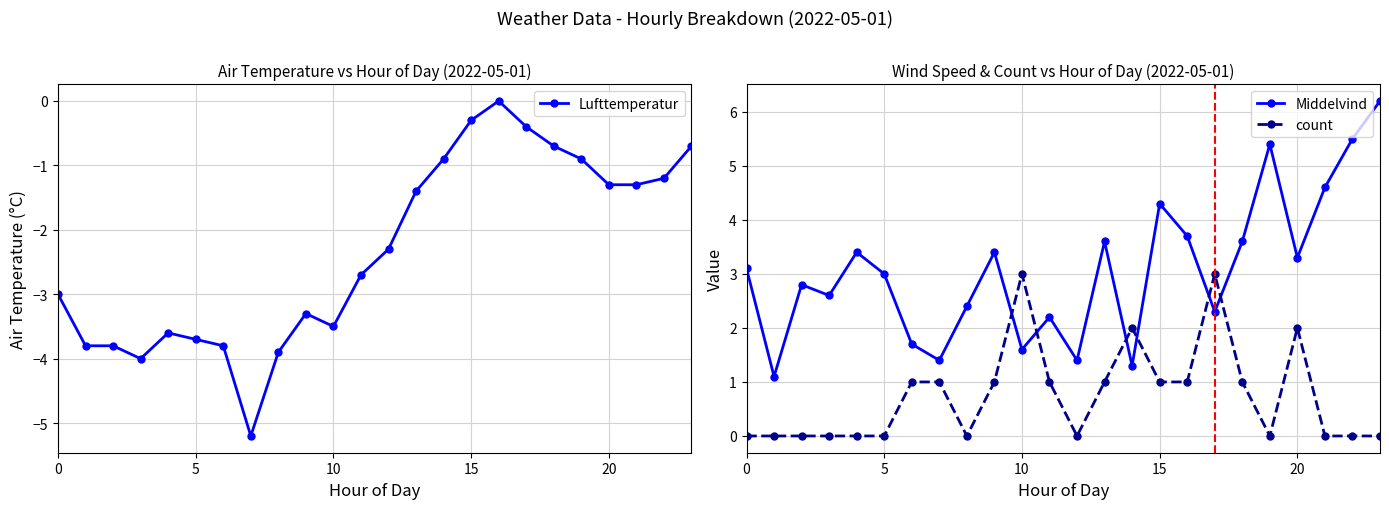

True or false: Lufttemperatur and Middelvind intersect in this chart.

False